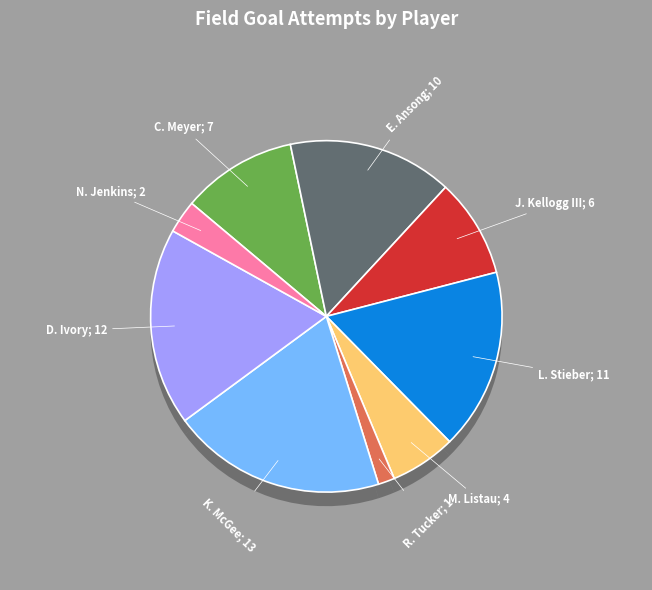

Does C. Meyer account for over 50% of the chart?

No